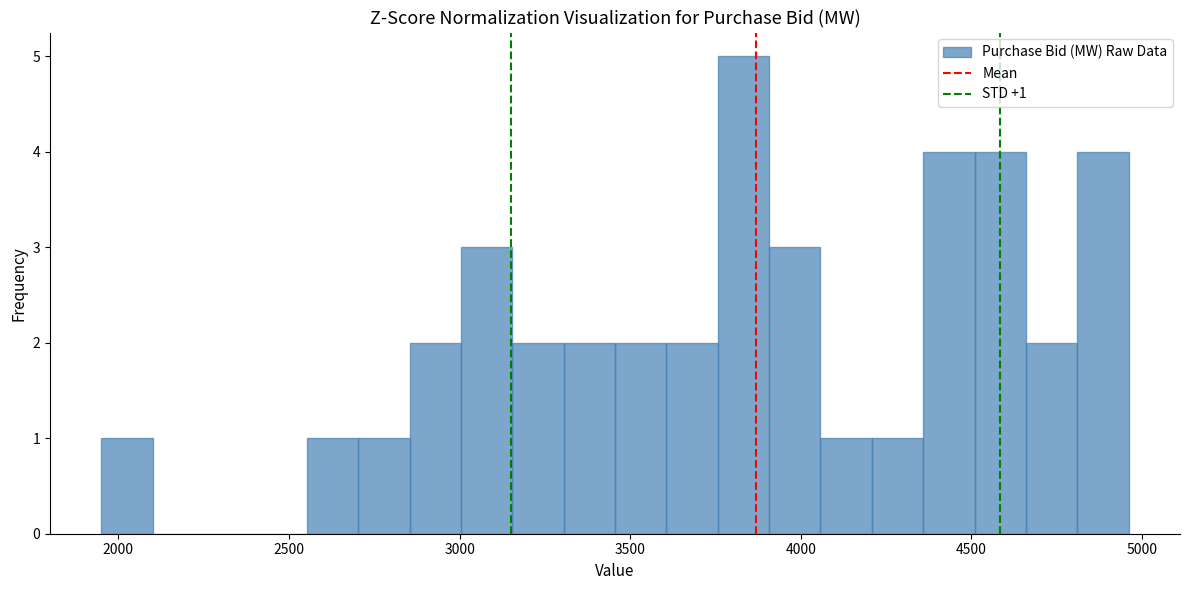

Around what value on the x-axis is the tallest bar? Give the approximate position of its centre, as read against the axis.

3850